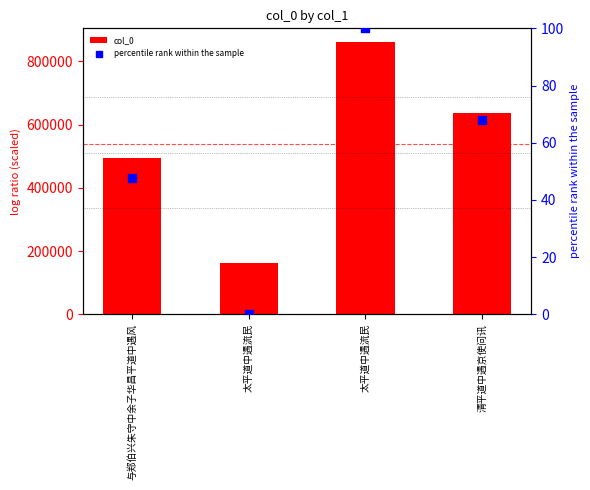

Is the value of percentile rank within the sample at 清平道中遇京使问讯 greater than the value of col_0 at 太平道中遇流民?

No